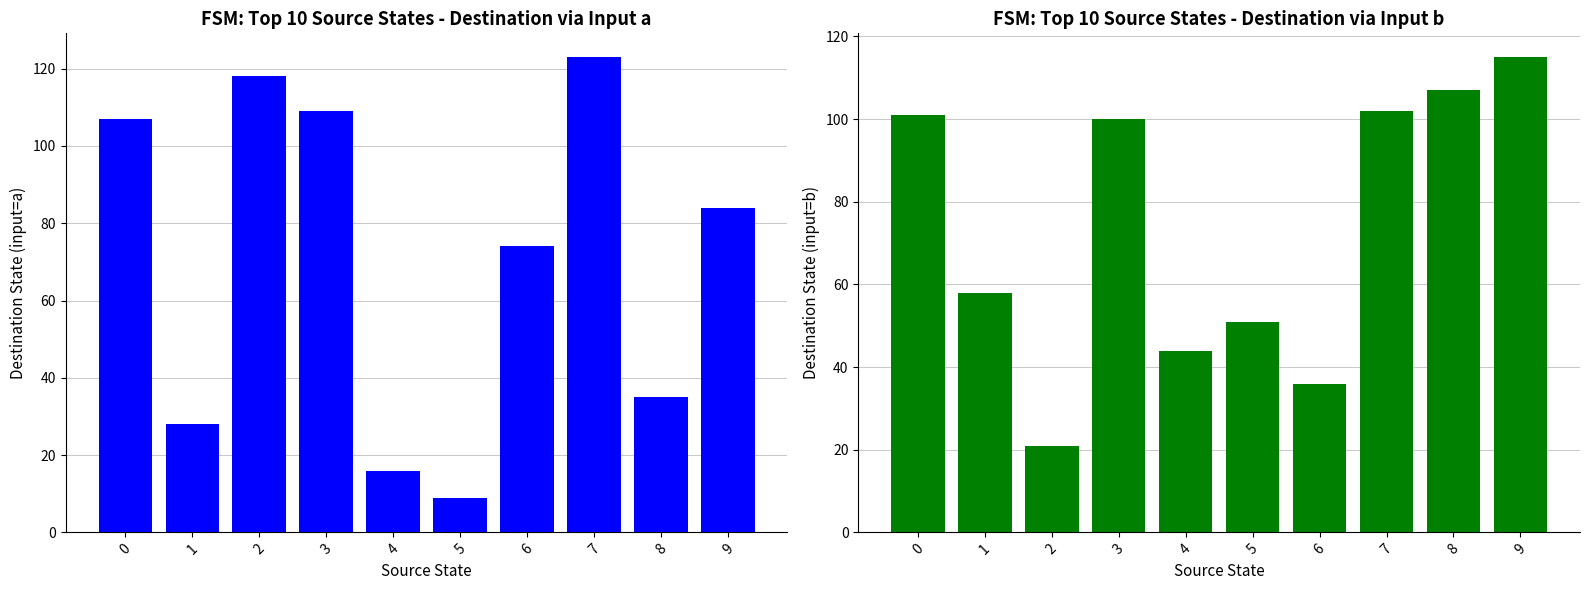

Count the number of data series in this chart.

2